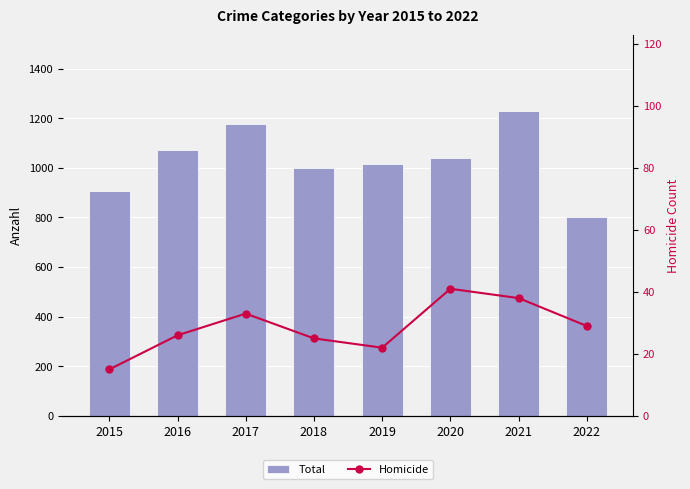

Does the chart contain stacked bars?

No